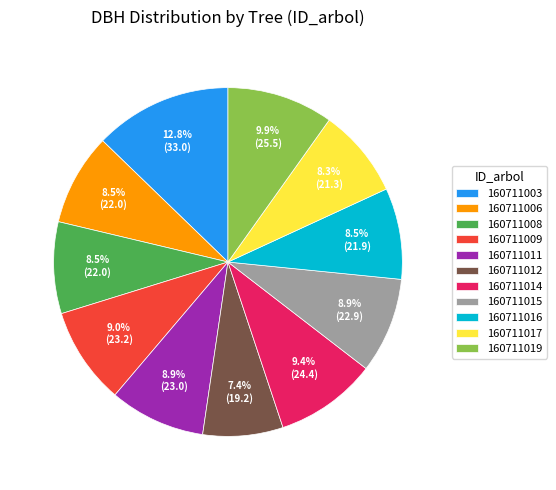

To the nearest percent, what is the average slice percentage?

9%